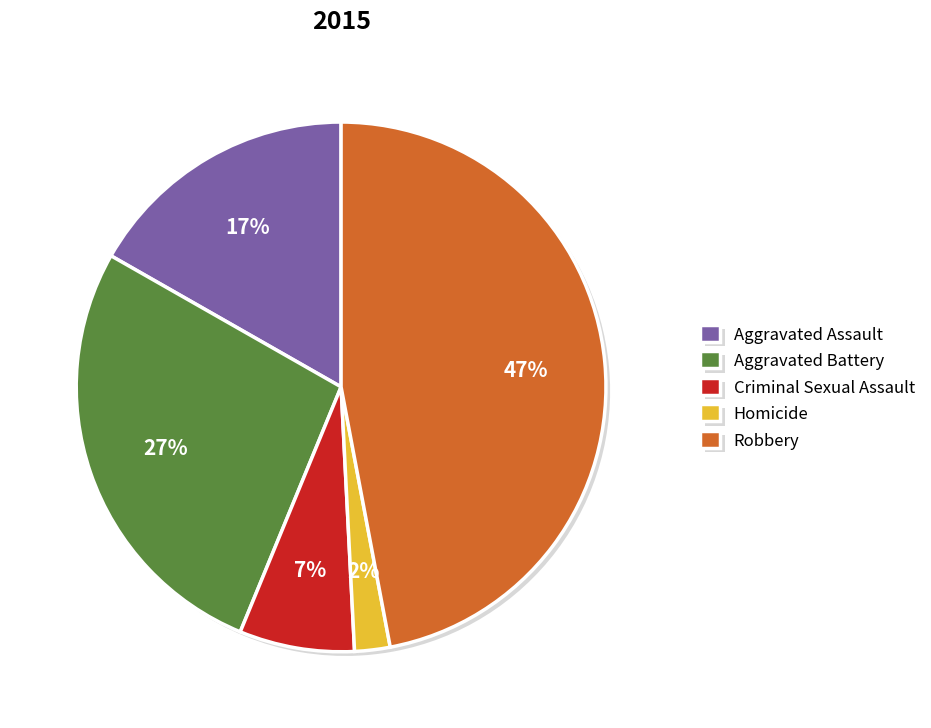

What is the smallest slice in the pie chart?

Homicide